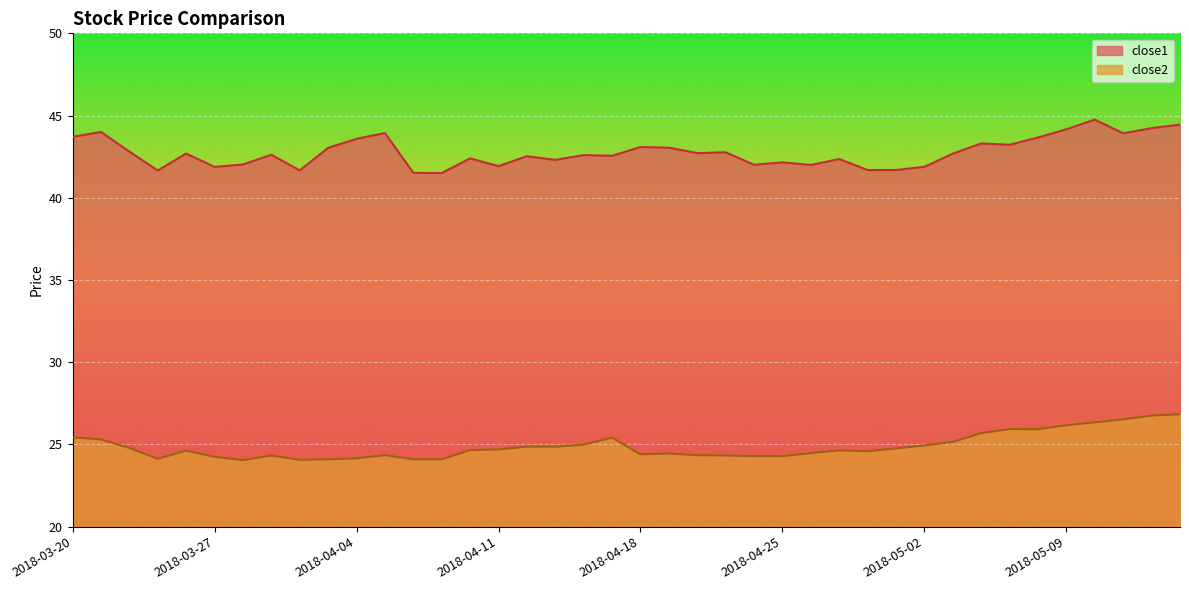

At 2018-03-20, list the series in order from largest to smallest.

close1, close2